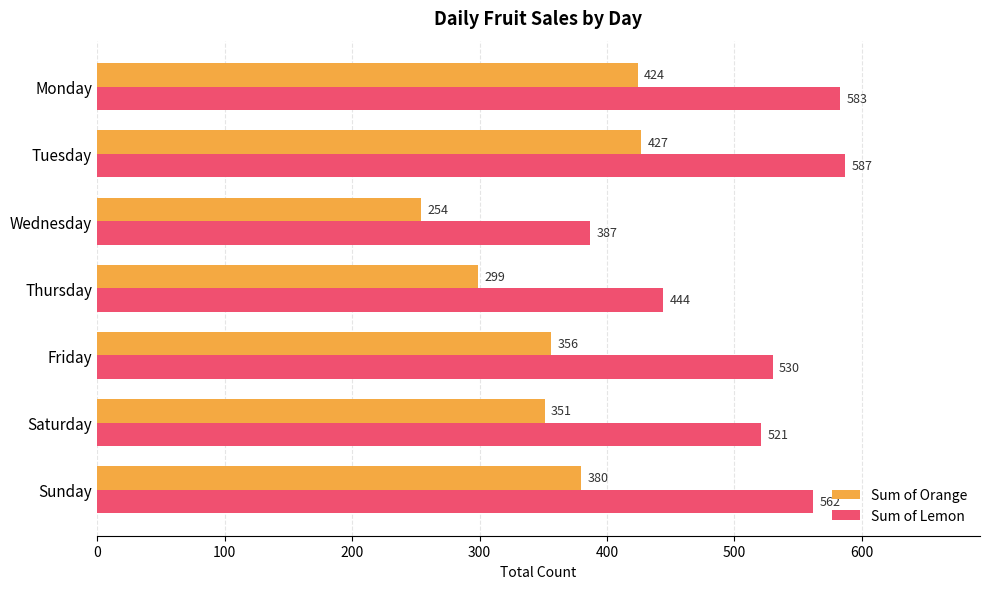

True or false: Sum of Orange has a value of 208 at Monday.

False